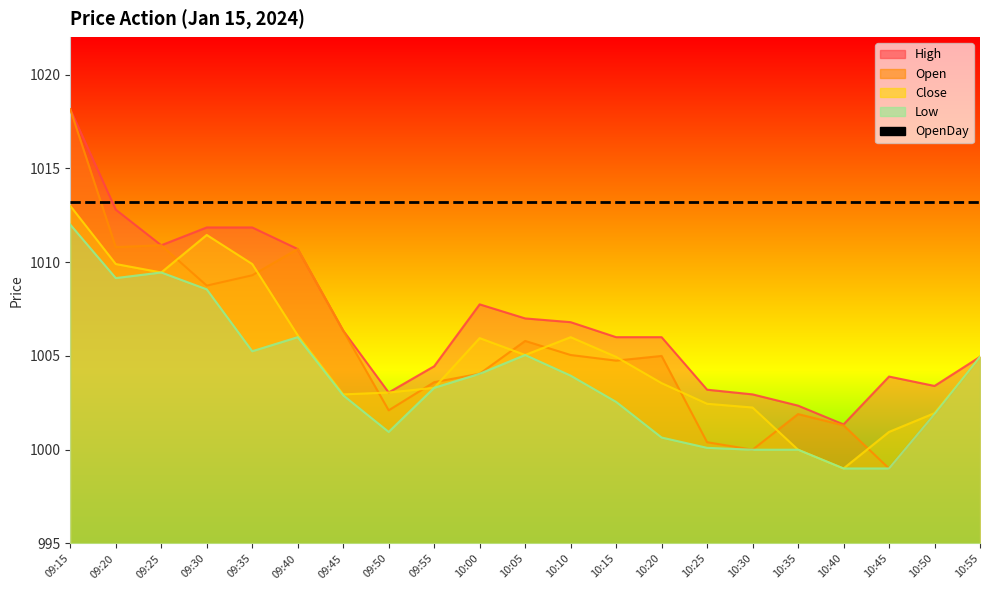

What position from the left is 10:45?

19